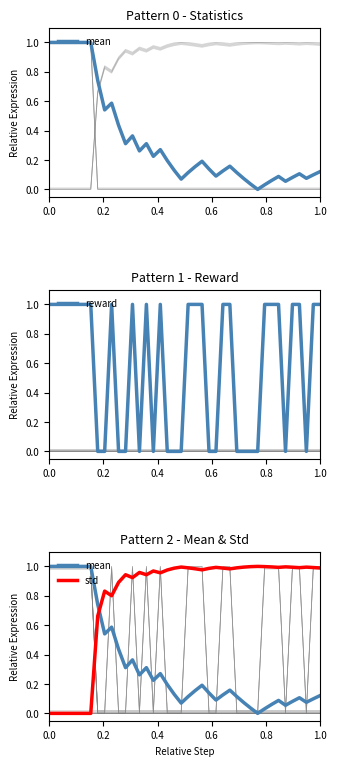

The value of reward at 19 is 0.0. True or false?

True